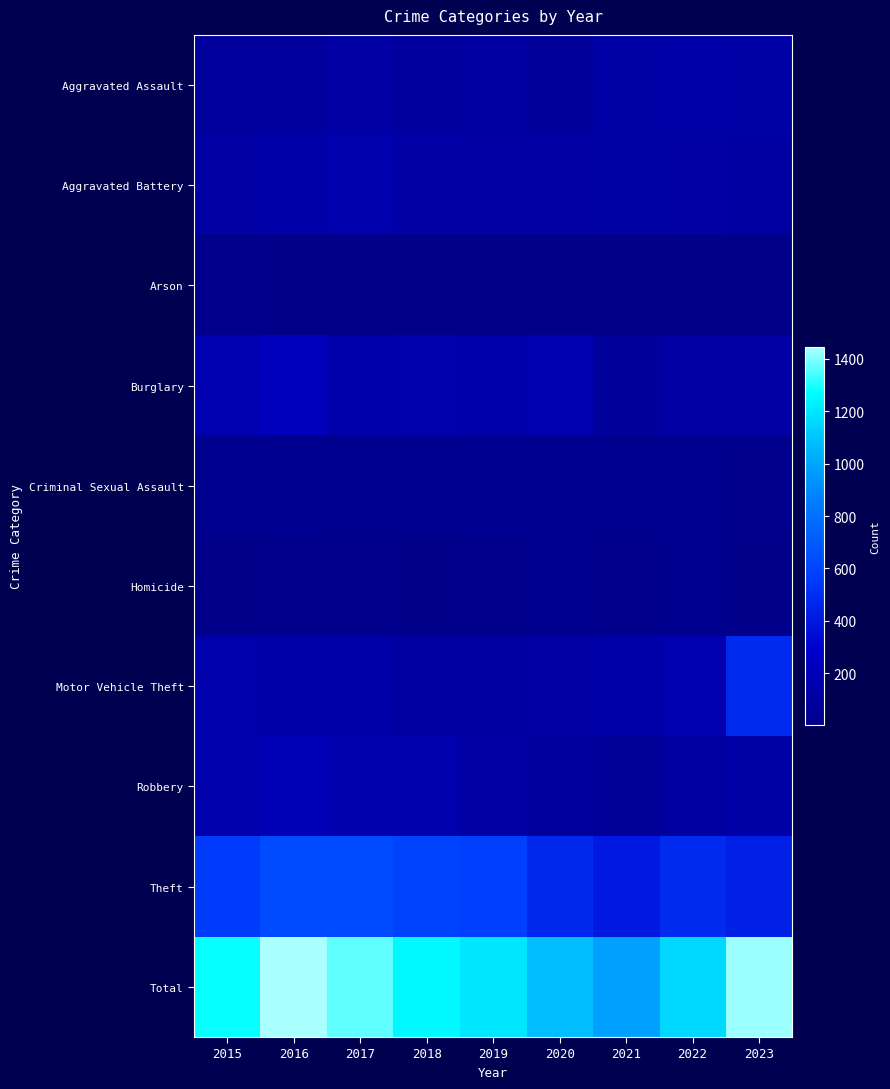

How many data points does each series have?

9